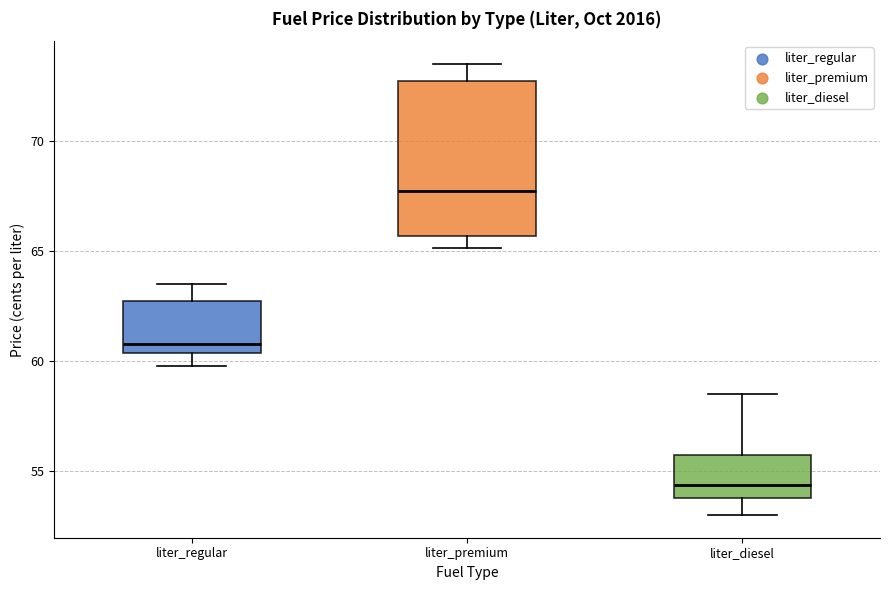

Which box is the tallest, from its lower edge to its upper edge?

liter_premium